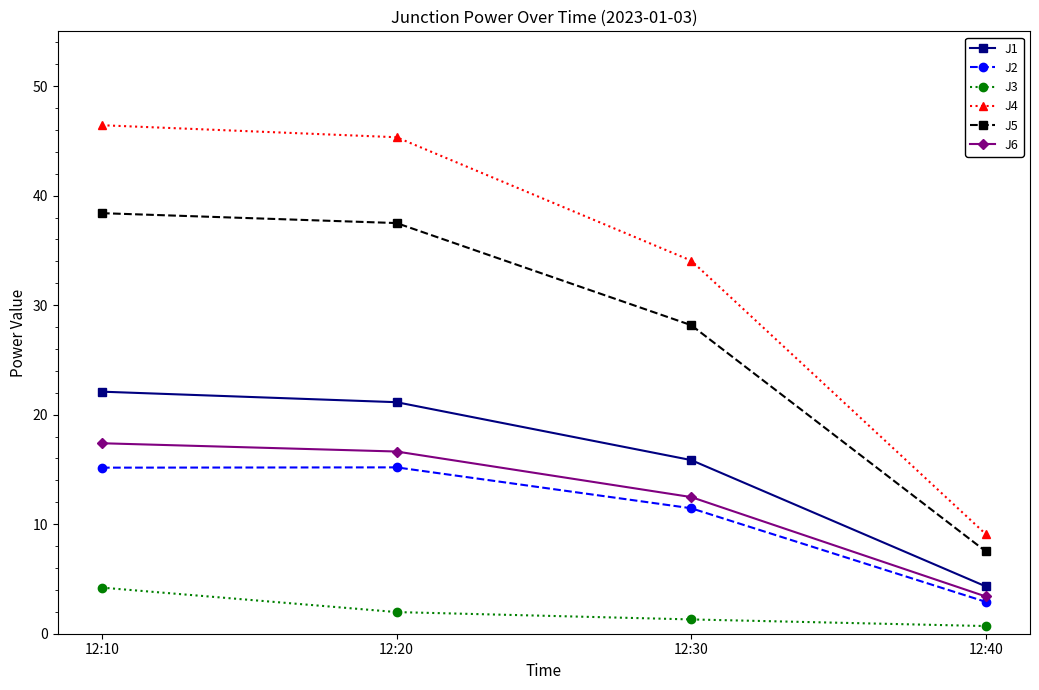

Which series has the widest spread of values?

J4